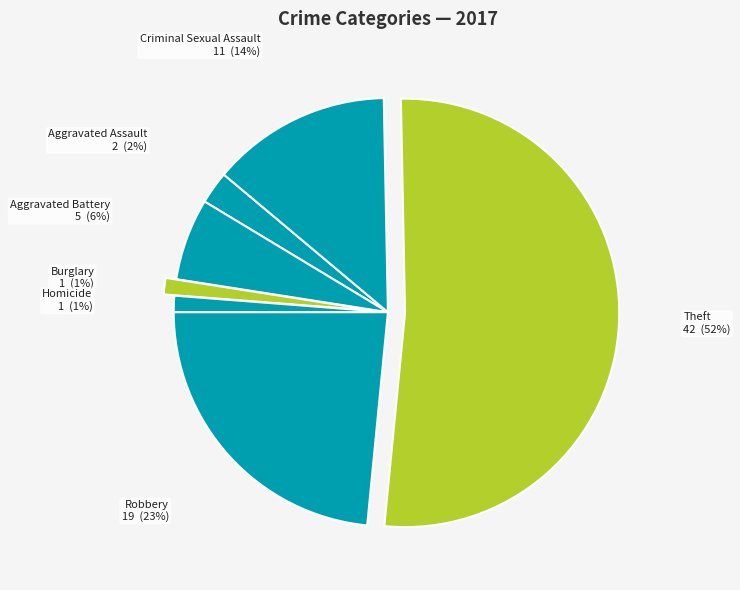

Count the number of slices in the pie.

7